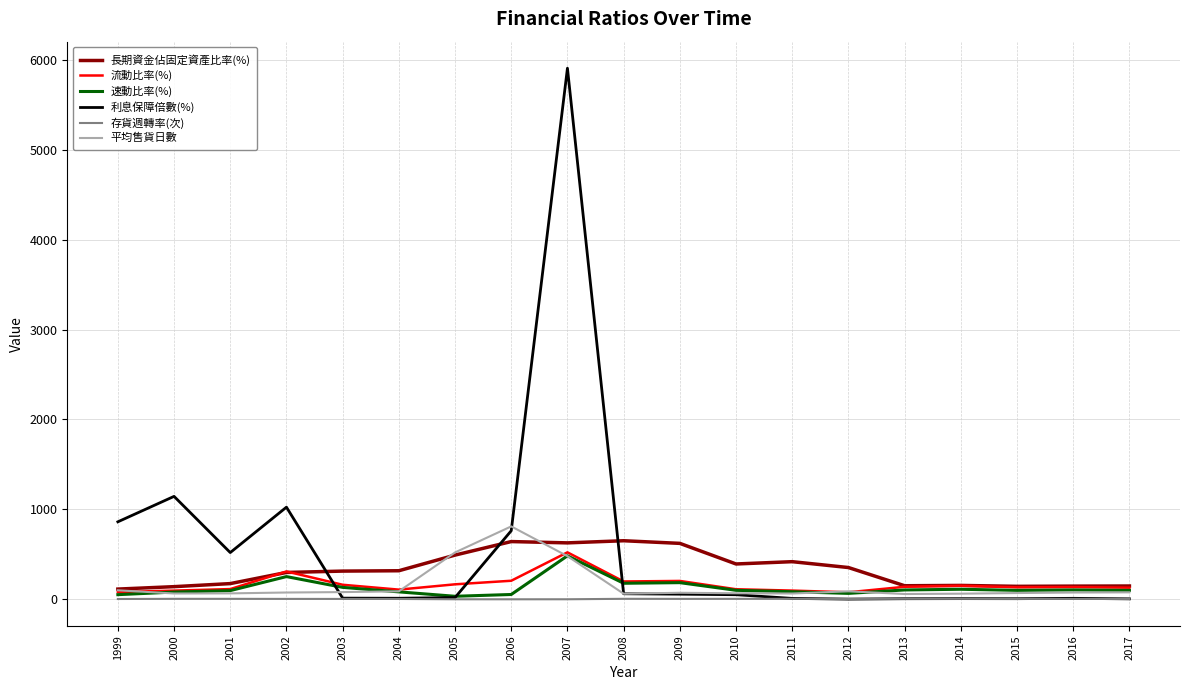

The value of 長期資金佔固定資產比率(%) at 2014 is 154.8. True or false?

True